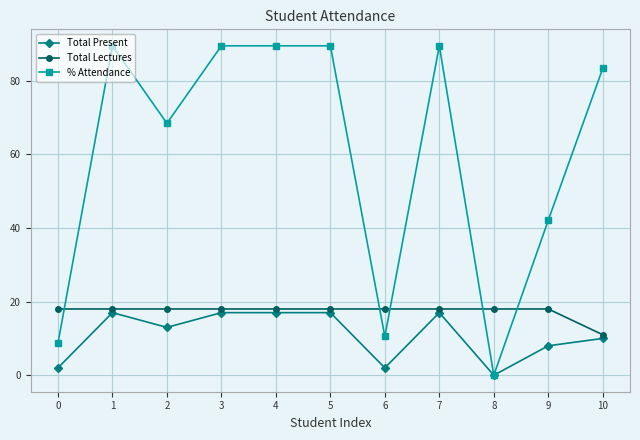

Is it true that % Attendance equals 89.5 at 1?

True